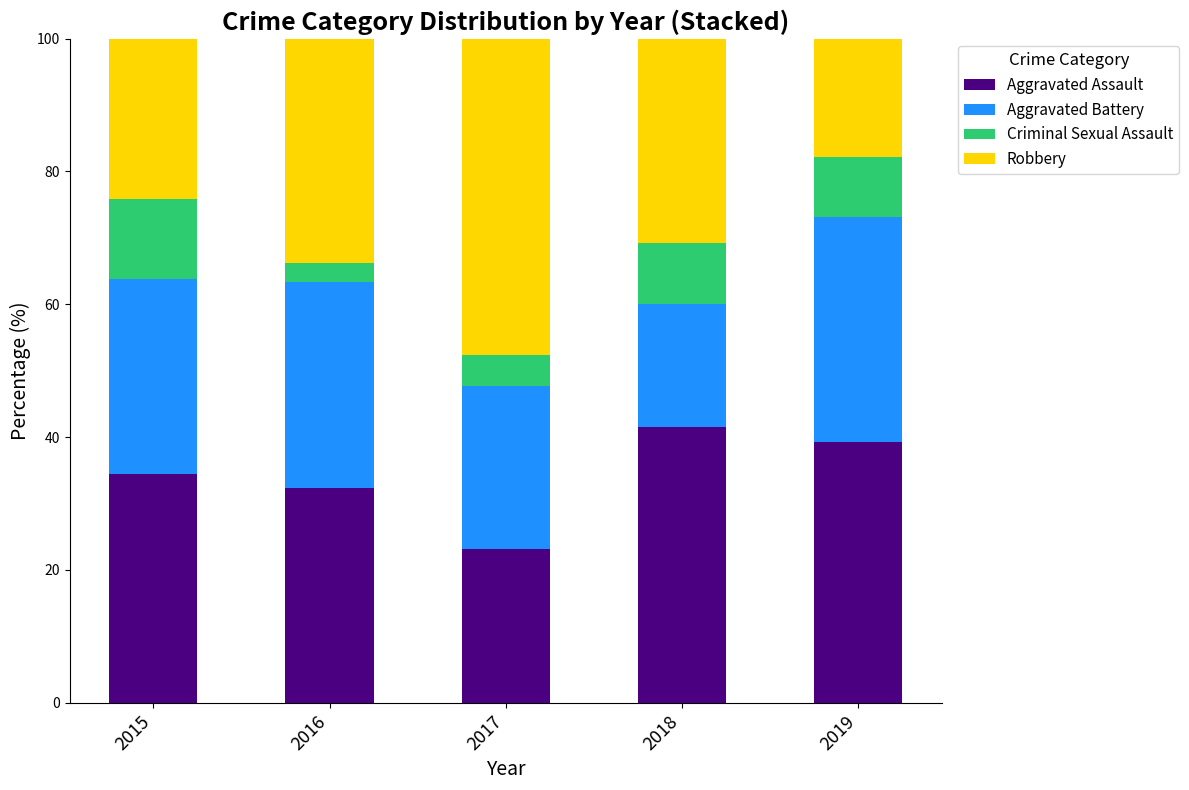

What is the highest value of the Aggravated Assault series?

41.5